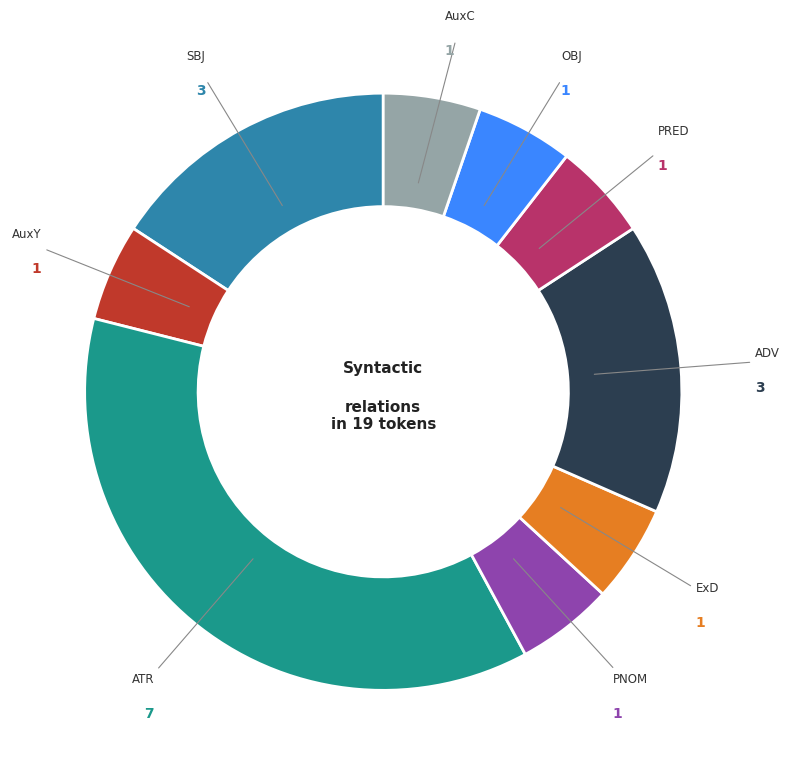

Does any single category account for the majority?

No